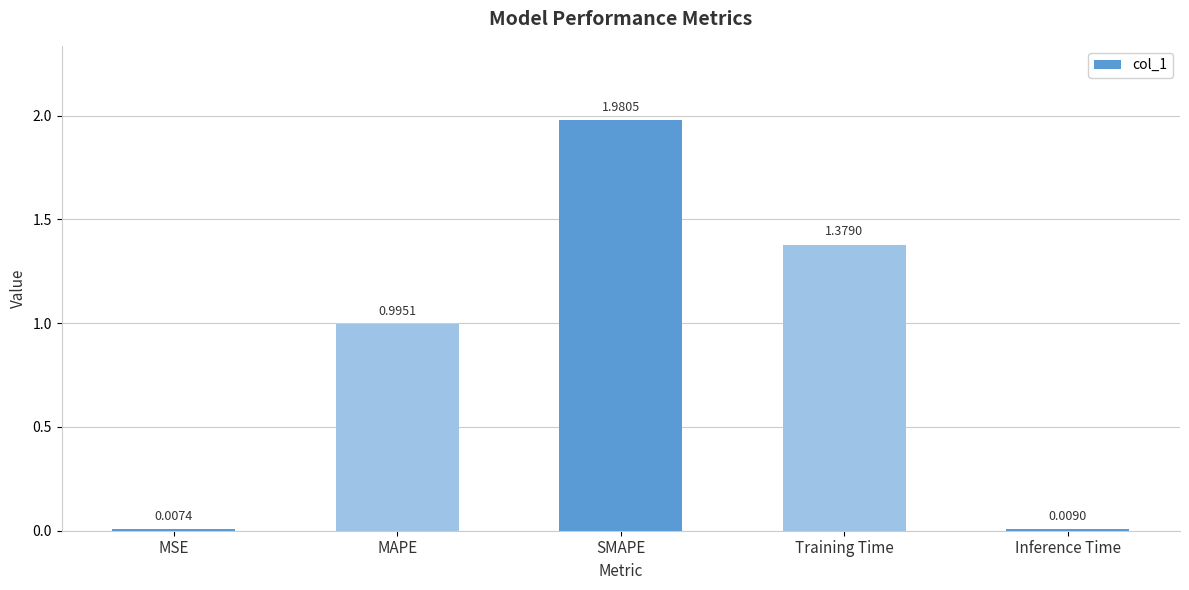

What is the average value?

0.9